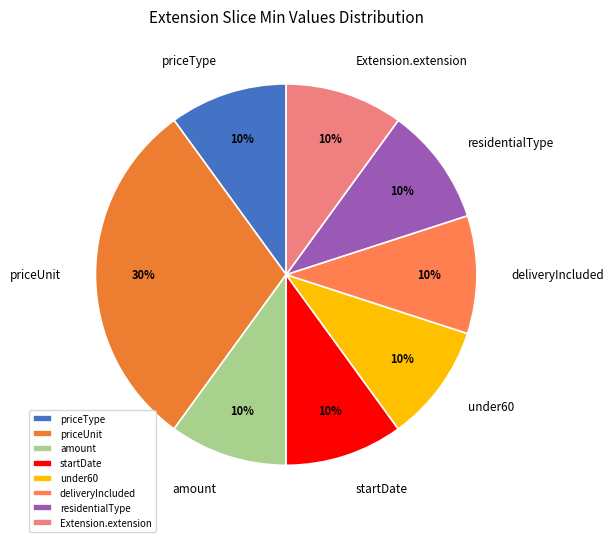

To the nearest percent, what is the combined percentage of amount and priceType?

20%